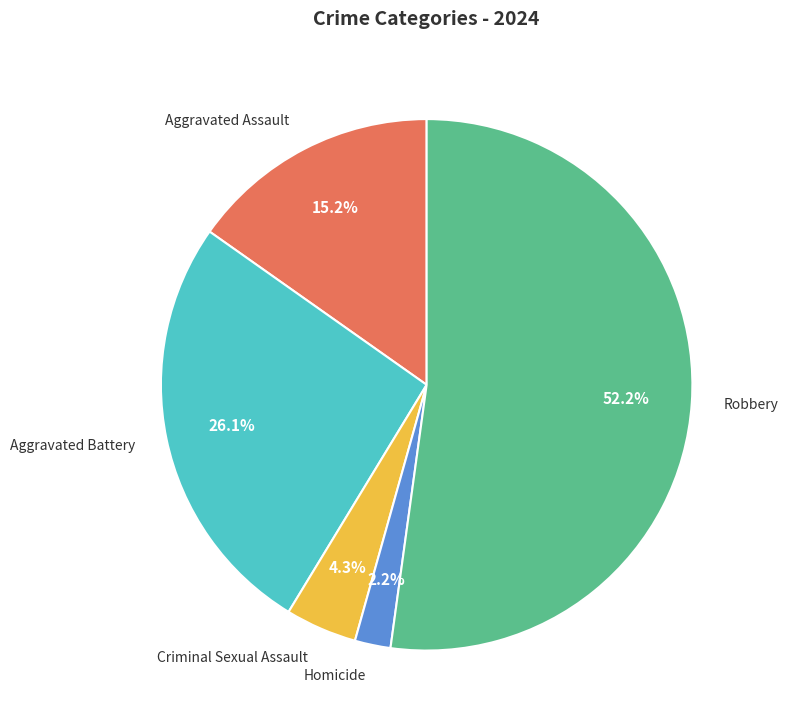

What is the ratio of the value at Aggravated Battery to the value at Aggravated Assault?

1.7